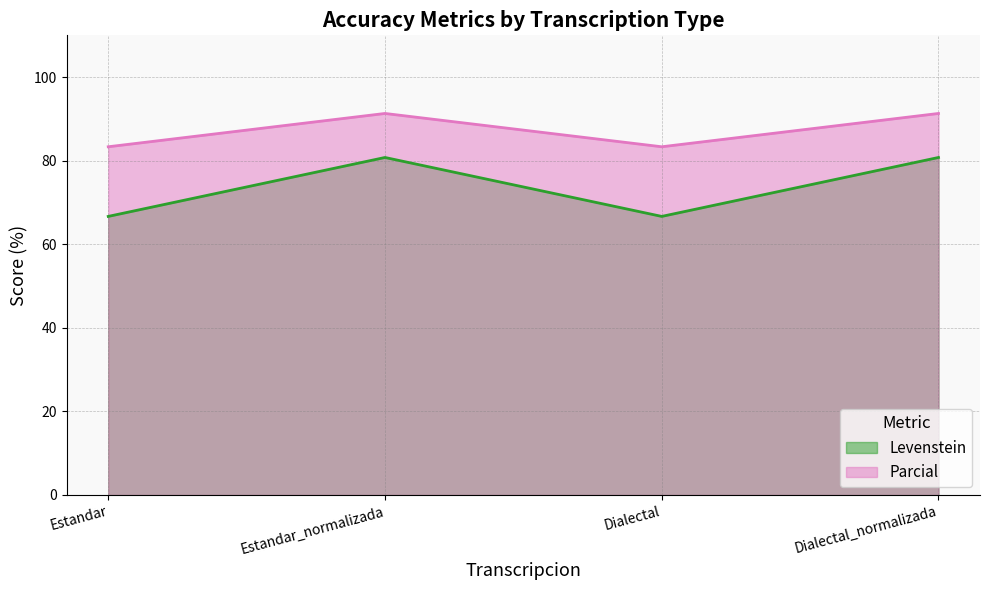

True or false: Parcial and Levenstein cross at least once.

False